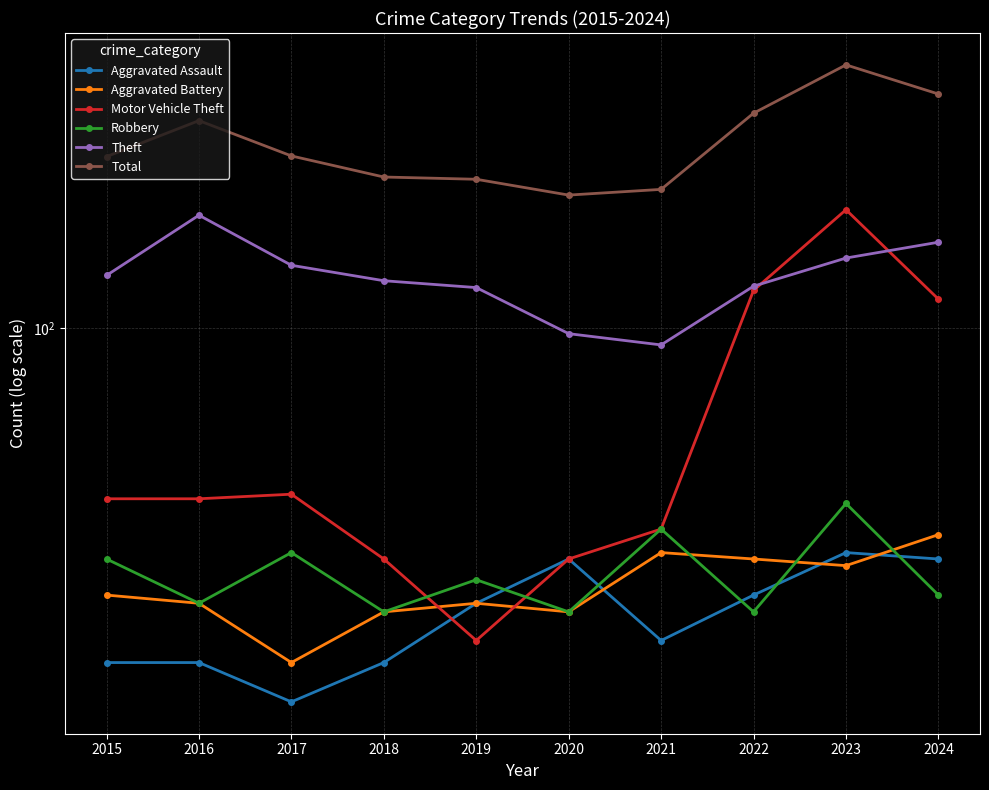

Between 2015 and 2016, which series saw the biggest shift?

Total